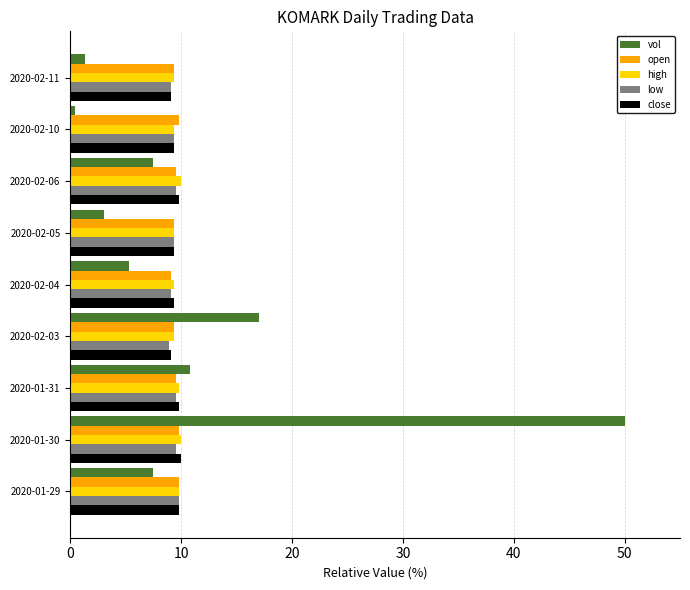

What is the total value across all series at 2020-02-11?

38.2